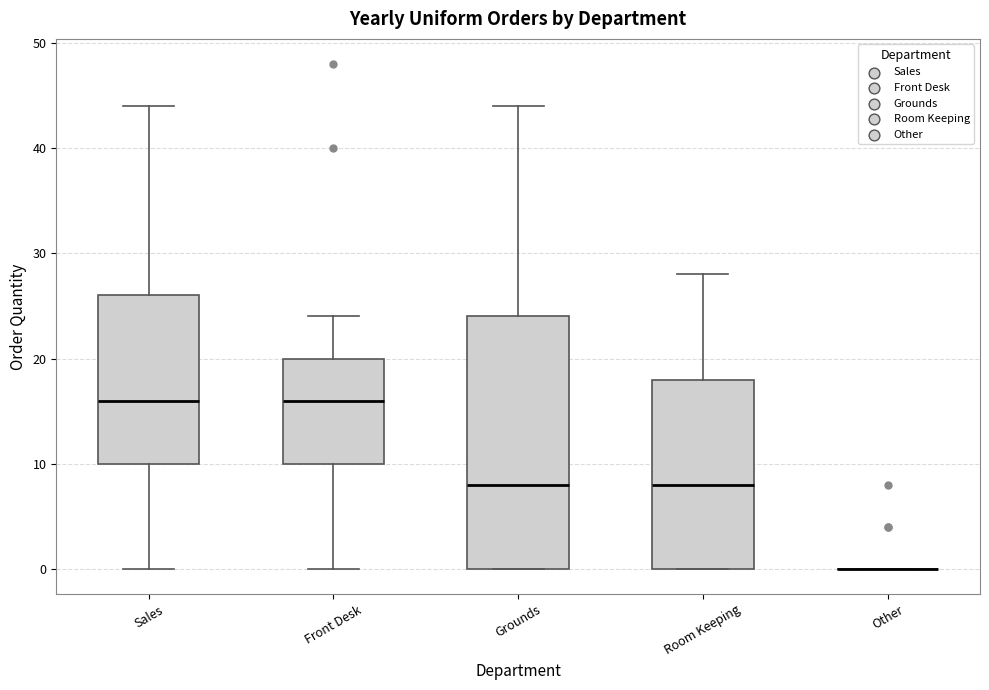

Reading left to right, transcribe this box plot: for each box, give where its median line is, the range the box spans, and where its two whiskers end, as read against the y-axis. The values are not printed on the chart, so give them approximately, as read against the axis.

Sales: median 16, box 10 to 26, whiskers 0 to 44
Front Desk: median 16, box 10 to 20, whiskers 0 to 24
Grounds: median 8, box 0 to 24, whiskers 0 to 44
Room Keeping: median 8, box 0 to 18, whiskers 0 to 28
Other: box collapsed to a line at 0, whiskers 0 to 0